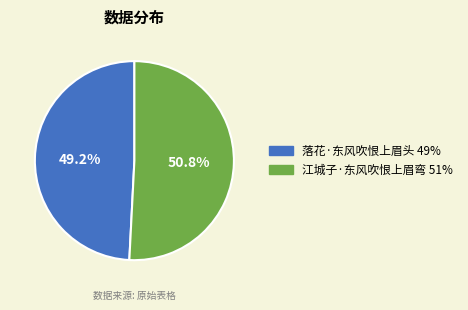

To the nearest percent, what is the difference between the largest and smallest slice percentages?

2%